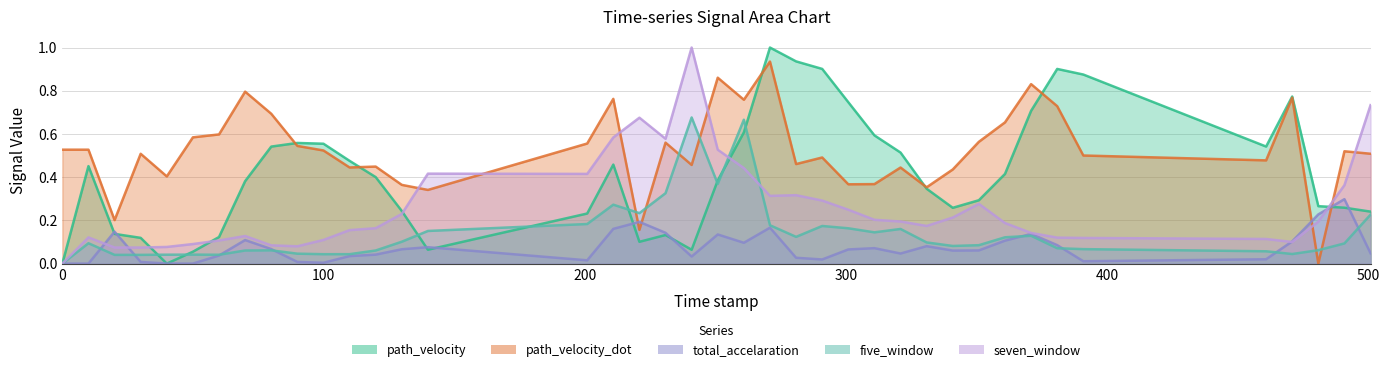

Between 10.0 and 271.0, which is larger?

271.0